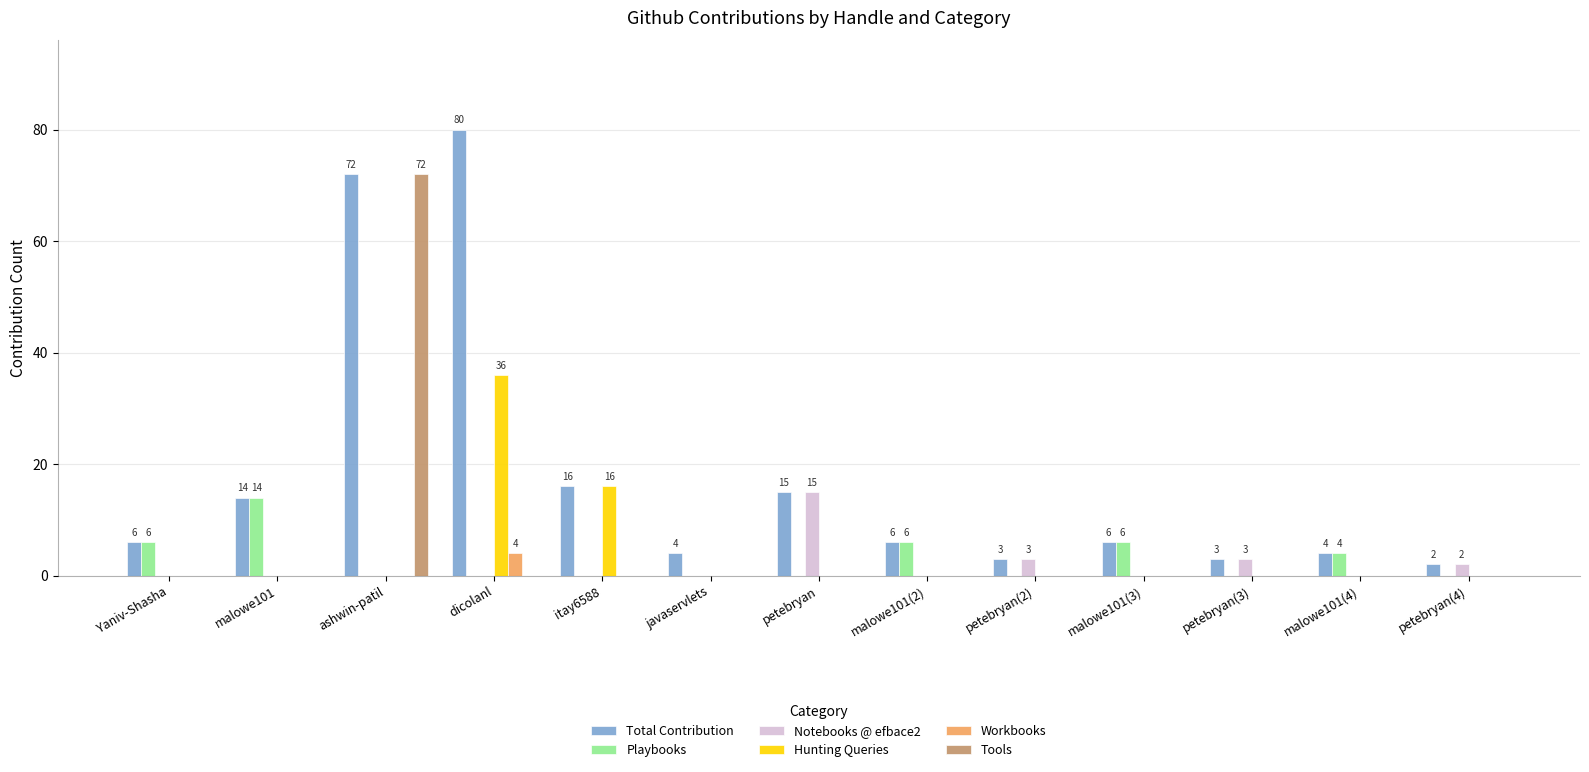

Reading left to right, what are all the values shown in this chart?

Total Contribution: 6	14	72	80	16	4	15	6	3	6	3	4	2
Playbooks: 6	14	0	0	0	0	0	6	0	6	0	4	0
Notebooks @ efbace2: 0	0	0	0	0	0	15	0	3	0	3	0	2
Hunting Queries: 0	0	0	36	16	0	0	0	0	0	0	0	0
Workbooks: 0	0	0	4	0	0	0	0	0	0	0	0	0
Tools: 0	0	72	0	0	0	0	0	0	0	0	0	0